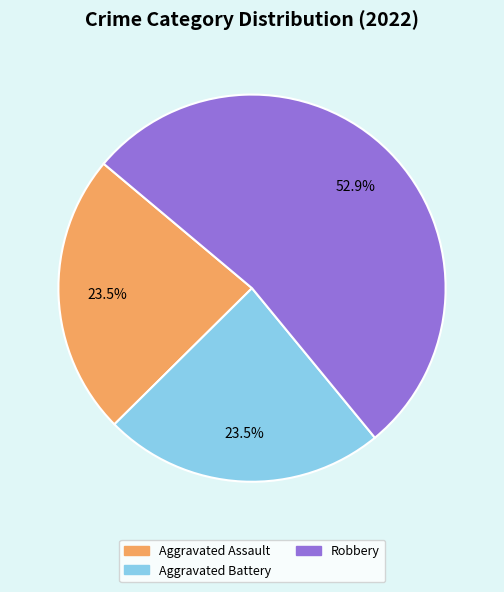

Is there a majority slice in this chart?

Yes